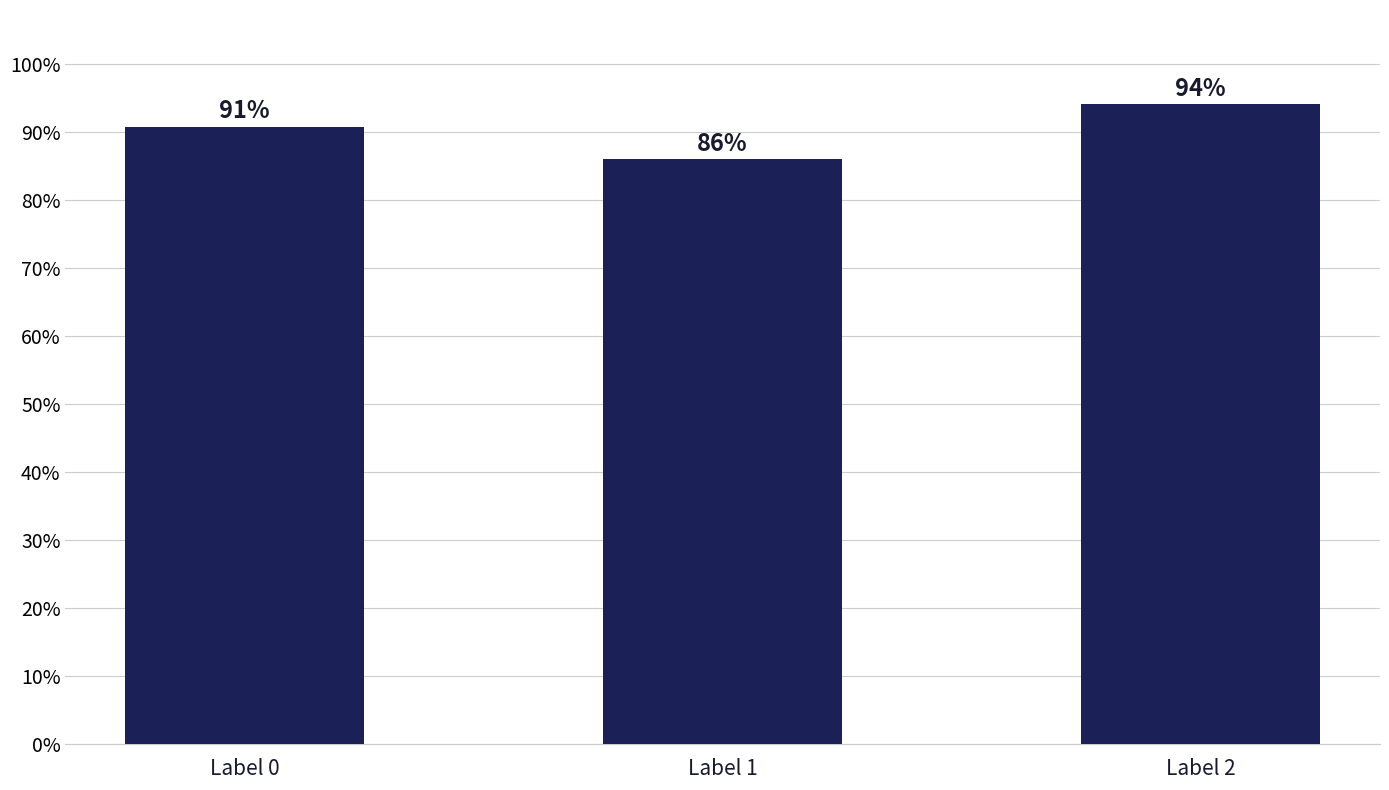

Are the bars horizontal?

No